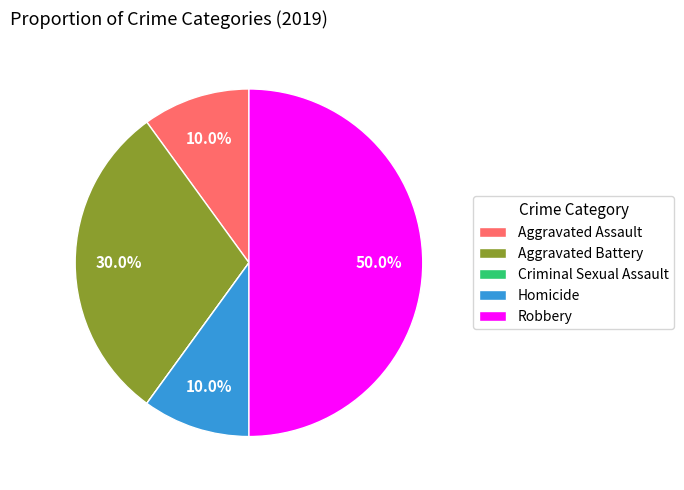

Which slice is the largest?

Robbery